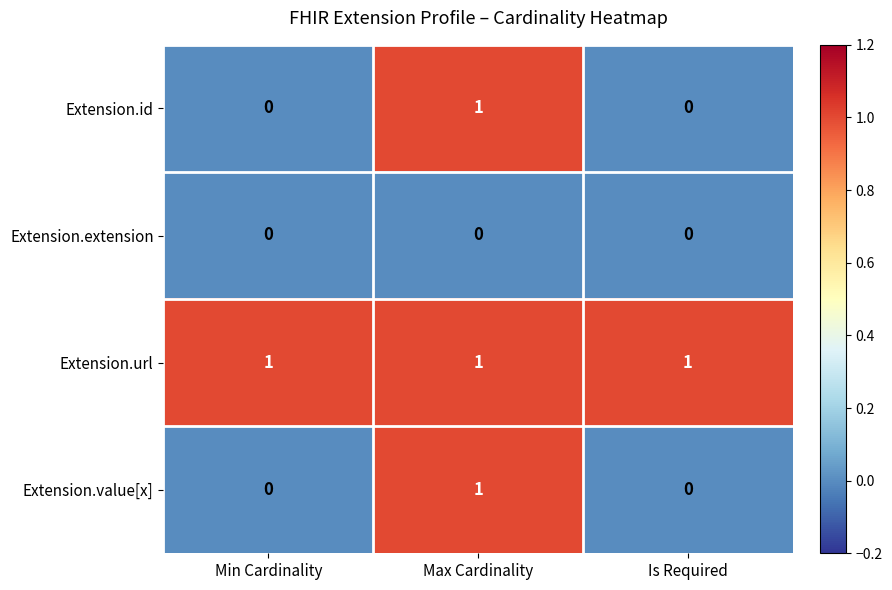

How many series are shown in this chart?

4